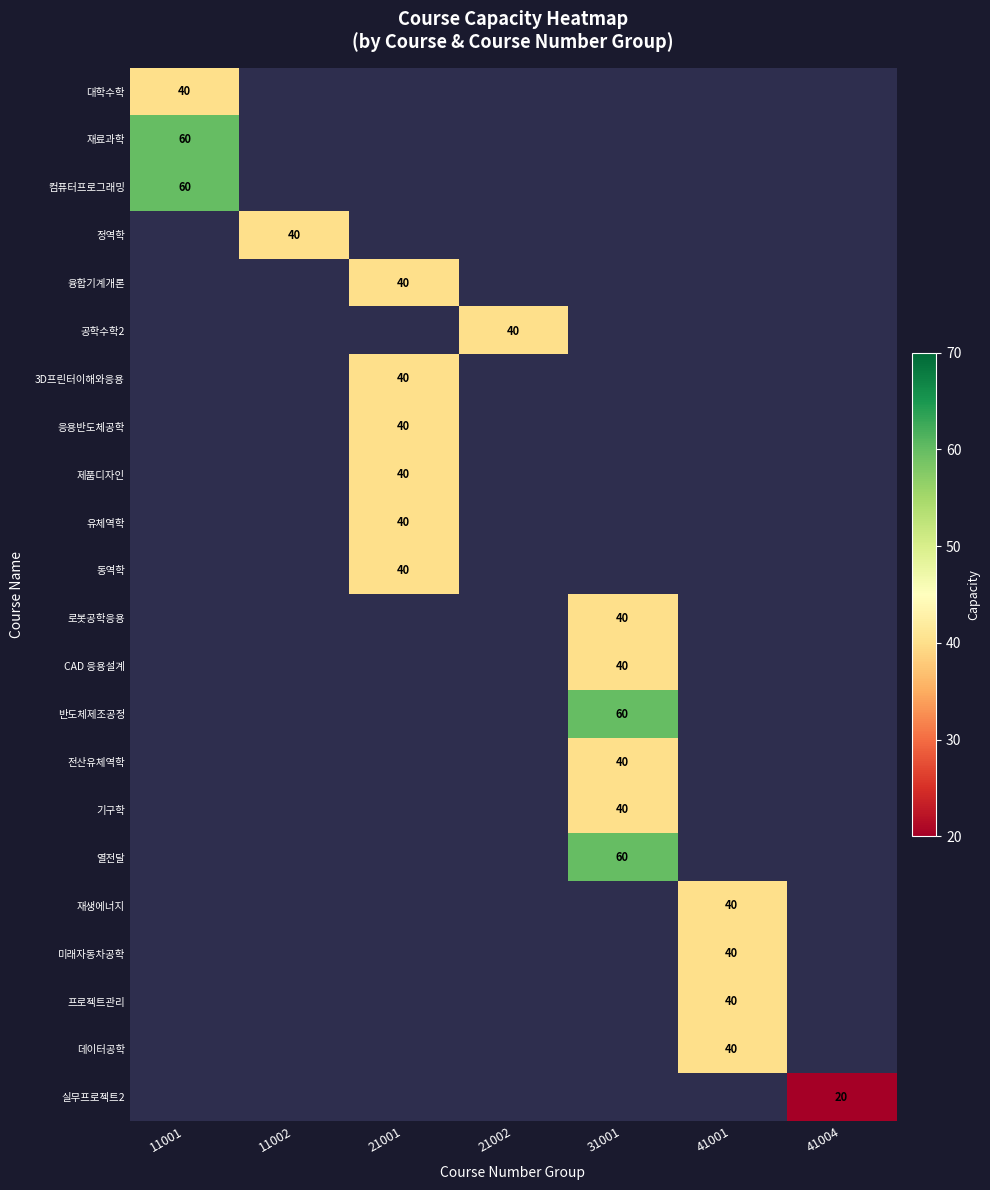

Is it true that 융합기계개론 equals 12 at 21001?

False